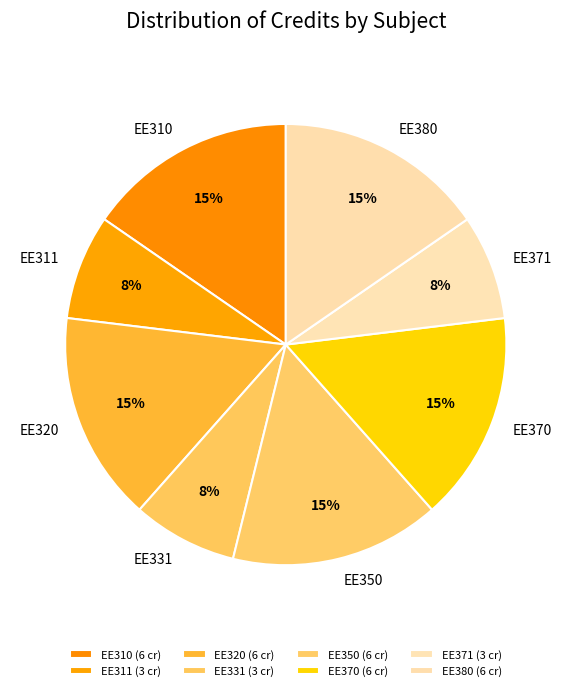

Between EE320 and EE331, which is larger?

EE320